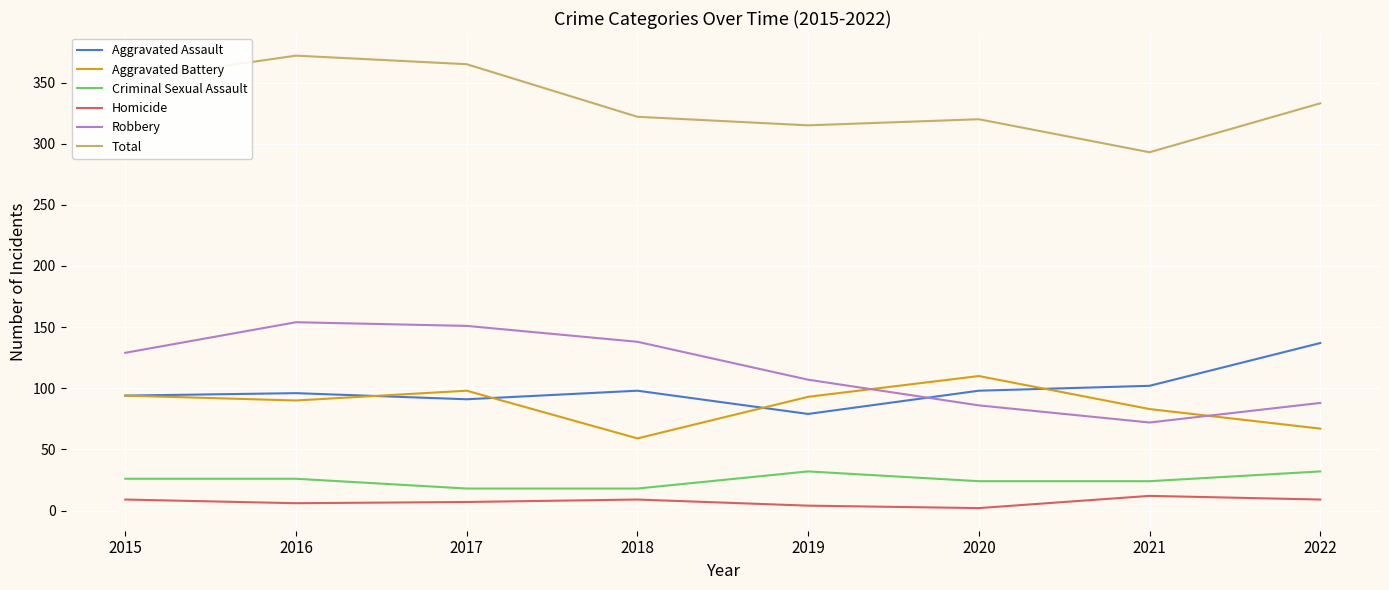

Rank the series by their maximum value, from highest to lowest.

Total, Robbery, Aggravated Assault, Aggravated Battery, Criminal Sexual Assault, Homicide